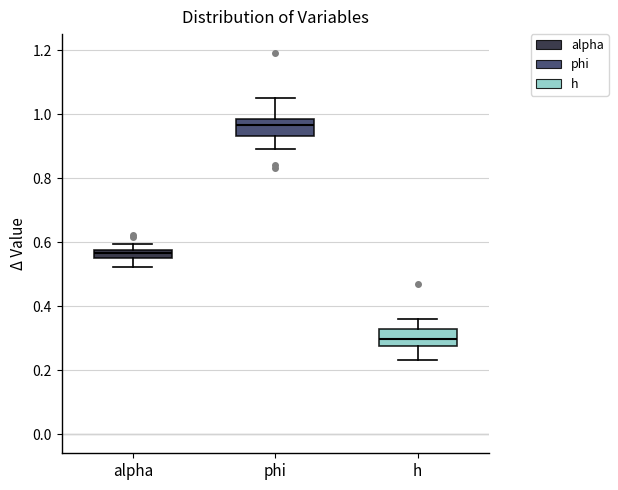

Where is the lower edge of the box for alpha on the y-axis? The values are not printed on the chart, so give them approximately, as read against the axis.

0.56